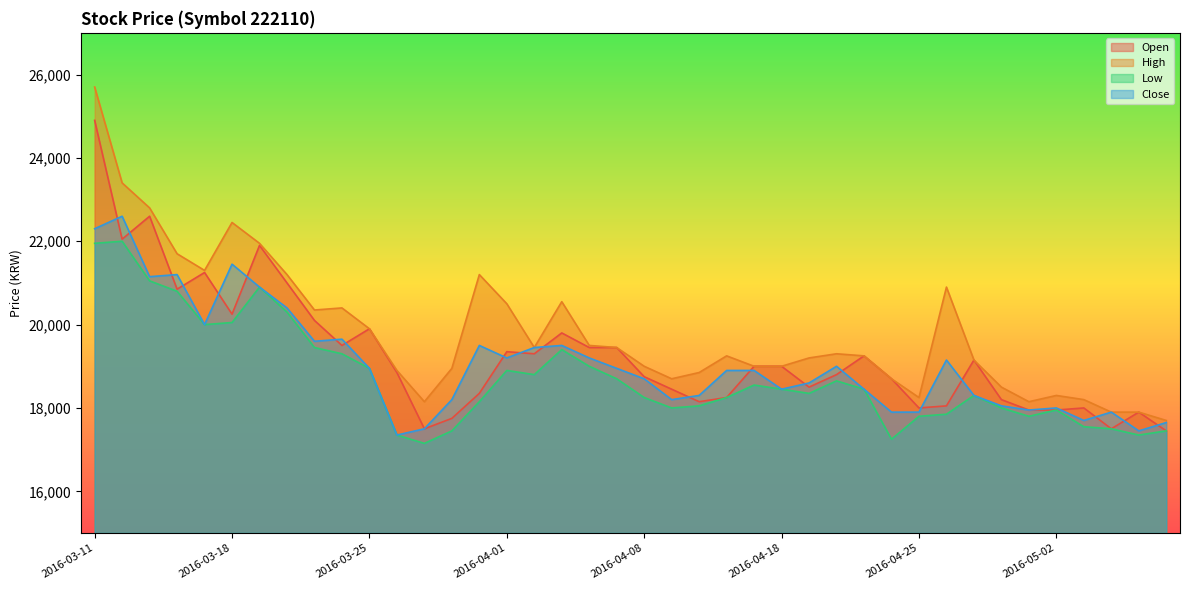

Which category has the highest value in the Low series?

2016-03-14